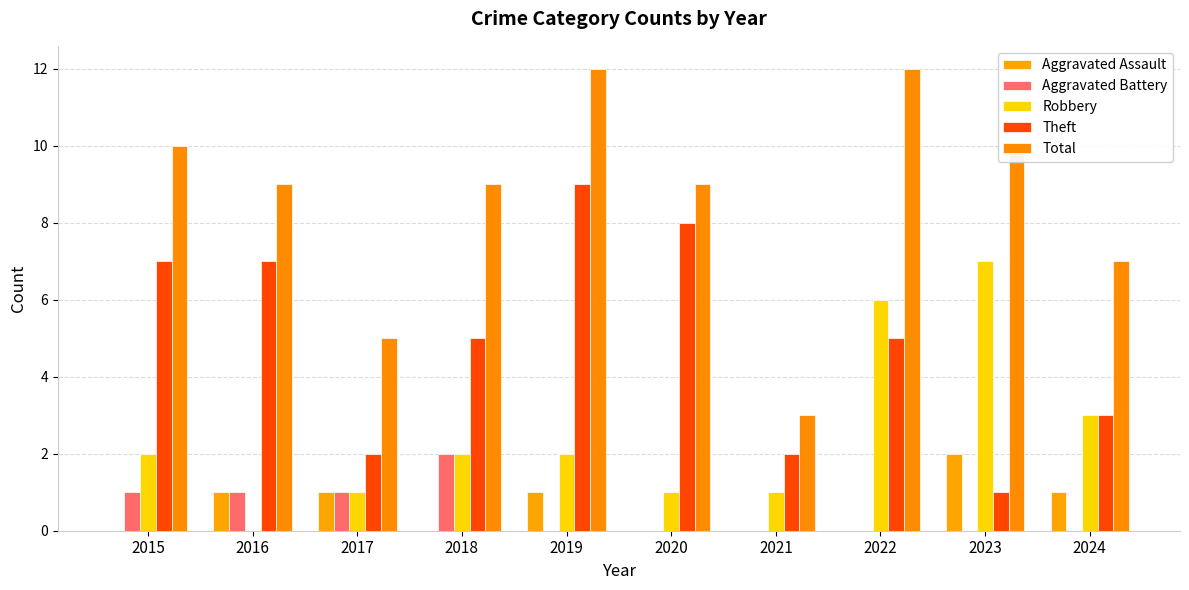

True or false: Robbery has a value of 1 at 2018.

False